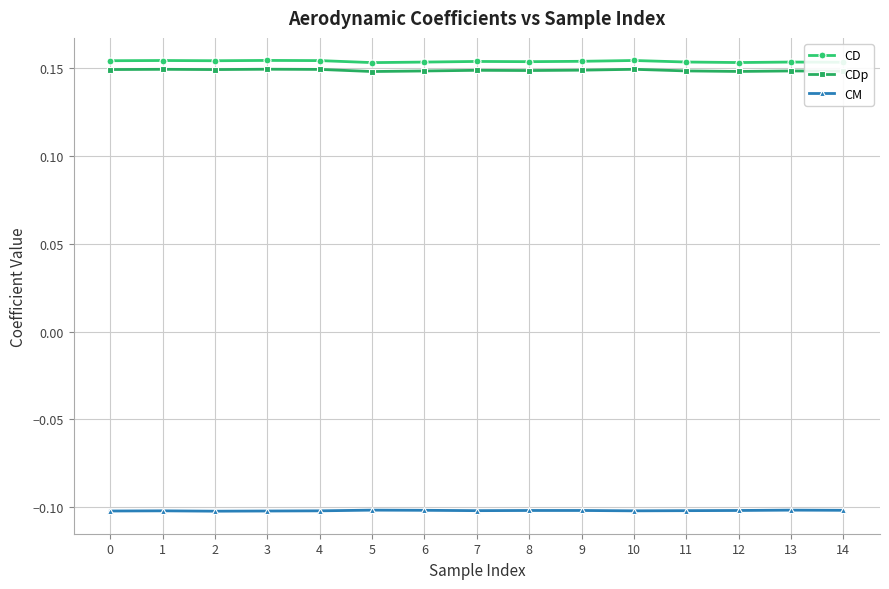

What is the smallest value displayed?

-0.1